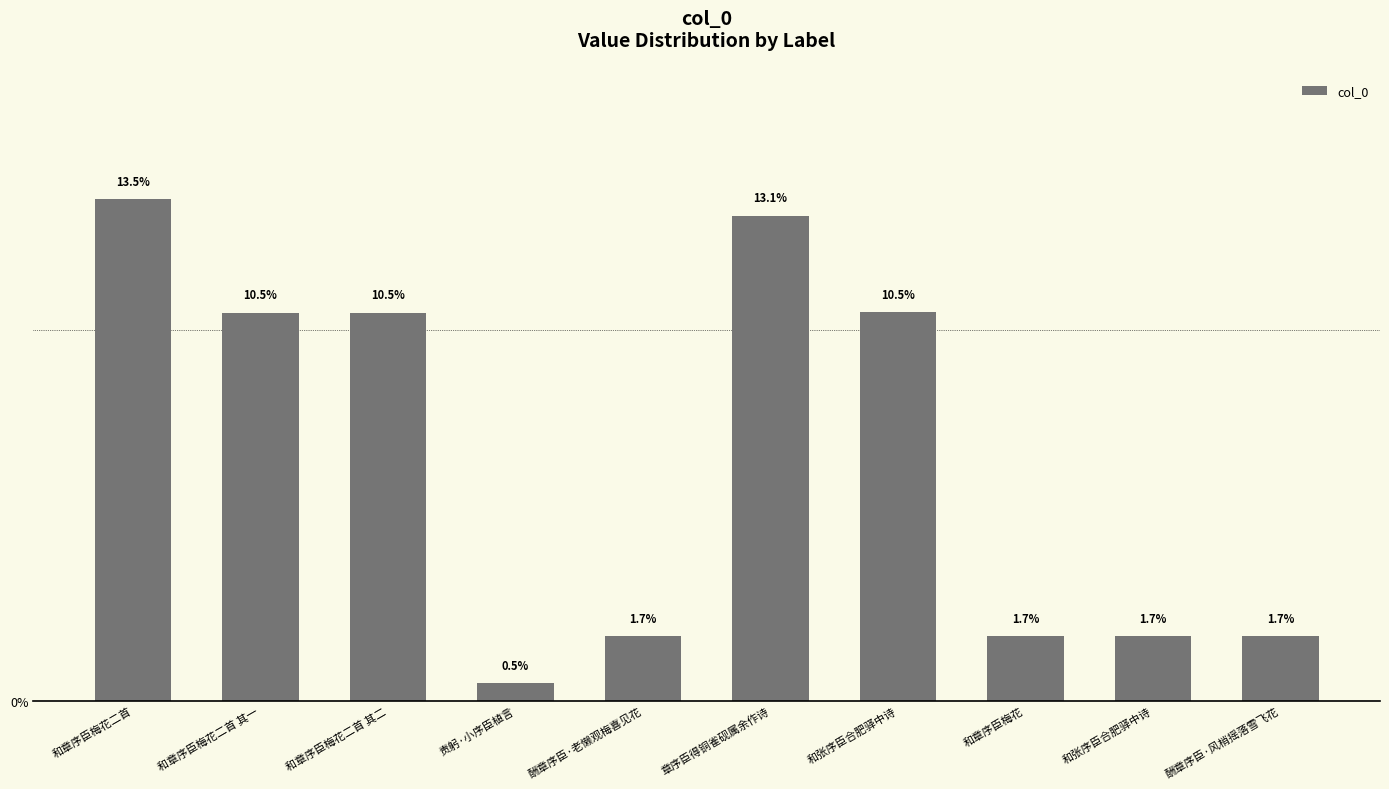

What is the ratio of the value at 和张序臣合肥驿中诗 to the value at 和章序臣梅花二首?

0.1